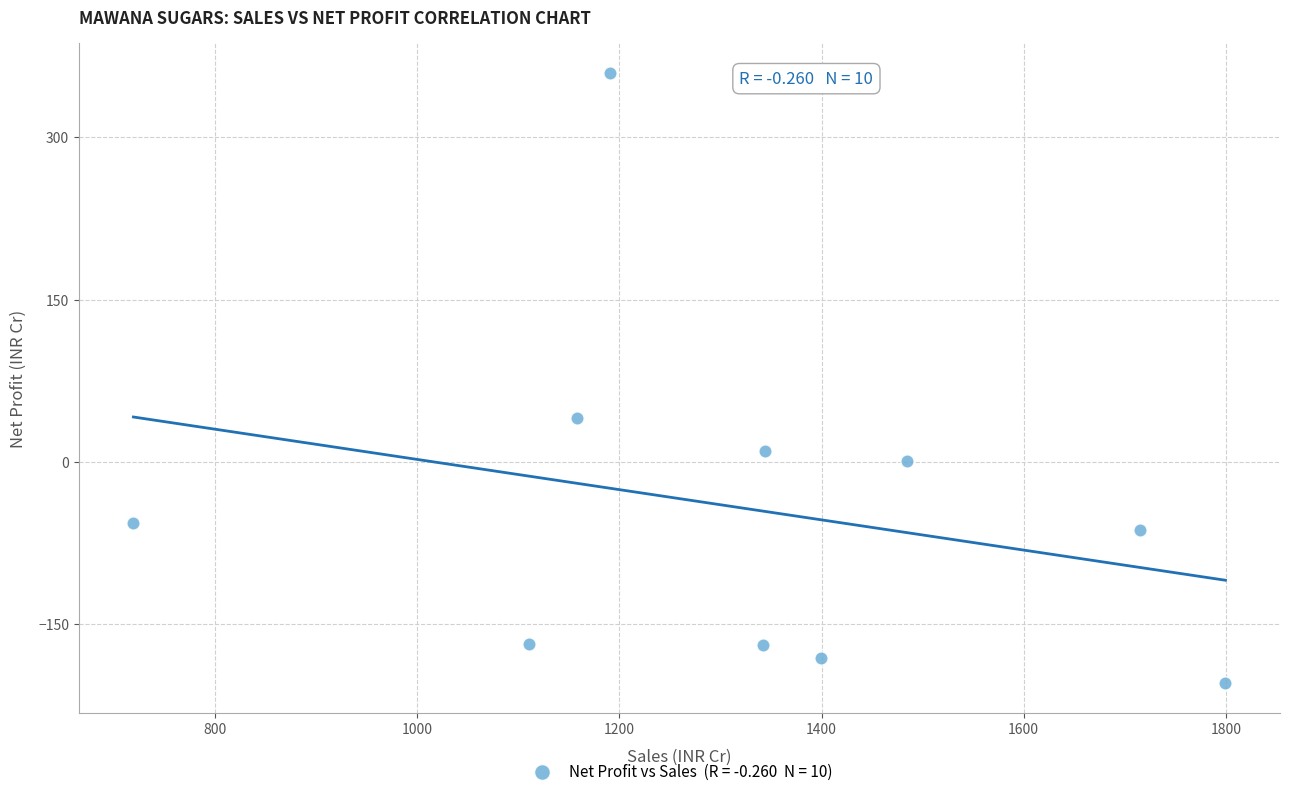

What is the range of Y values (max minus min)?

563.0